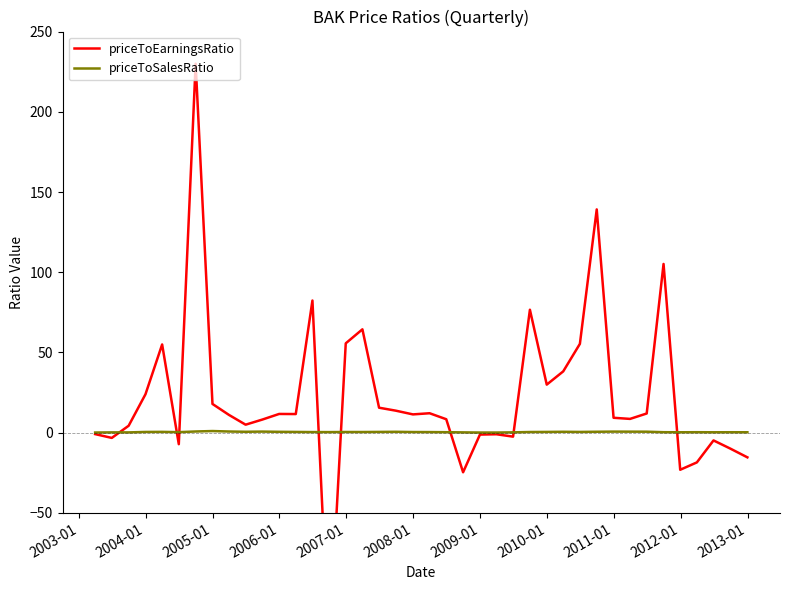

Which series has the largest total across all categories?

priceToEarningsRatio